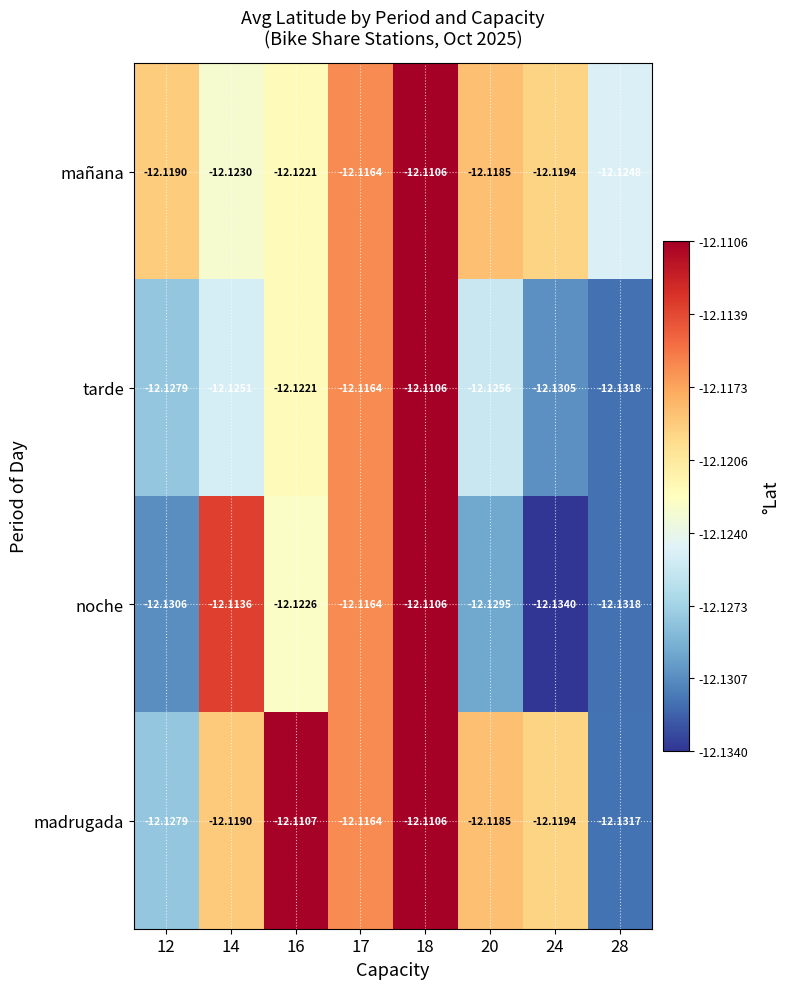

Count the number of categories in the chart.

8